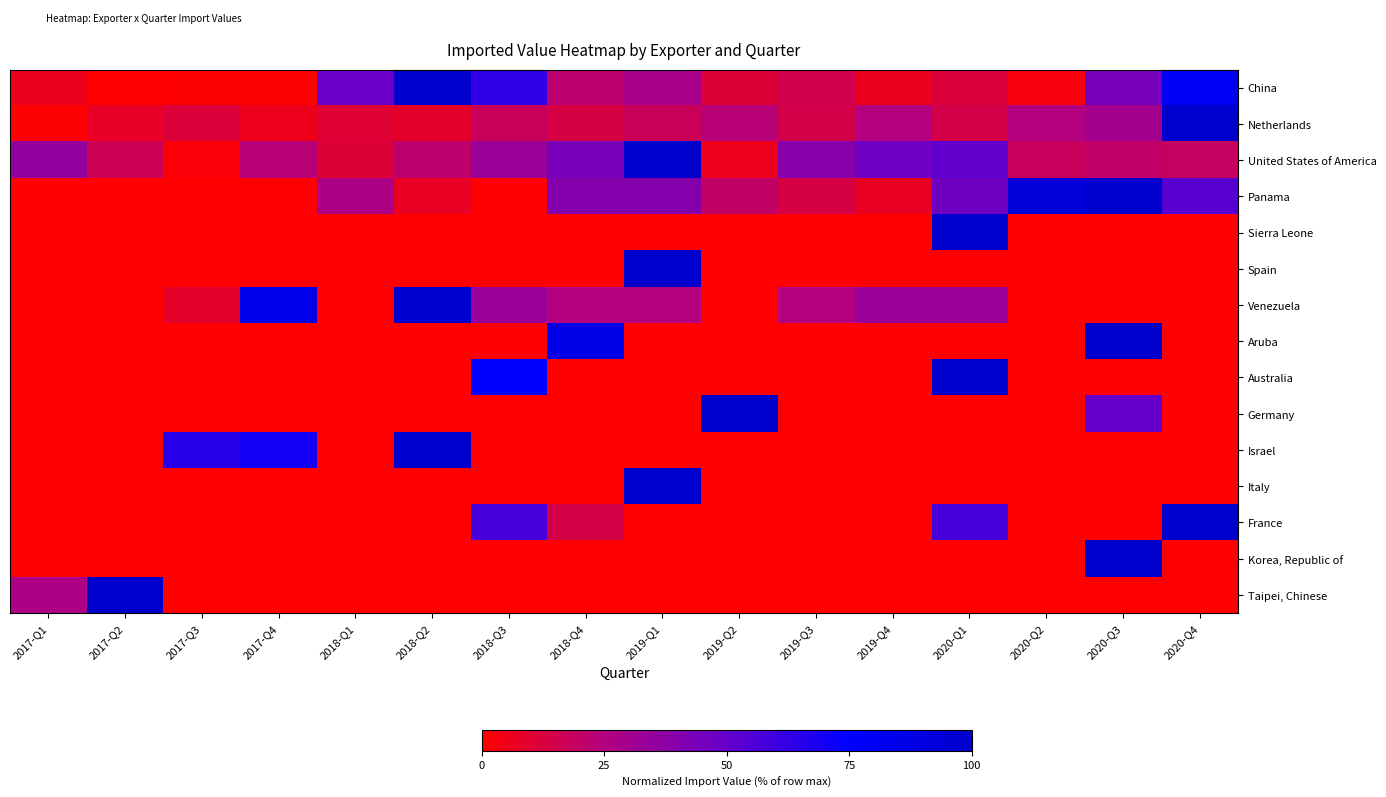

At how many categories does at least one series exceed 25?

16